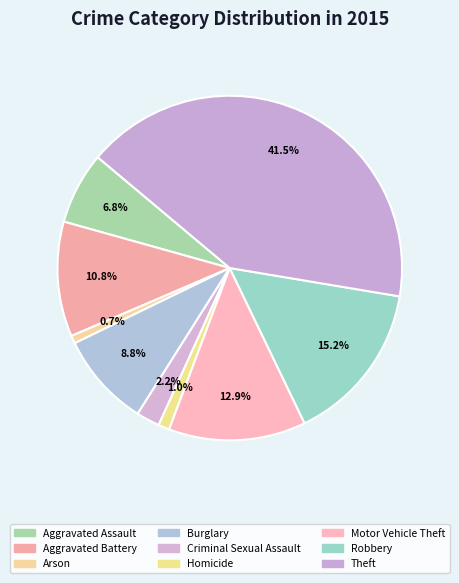

Count the number of slices in the pie.

9